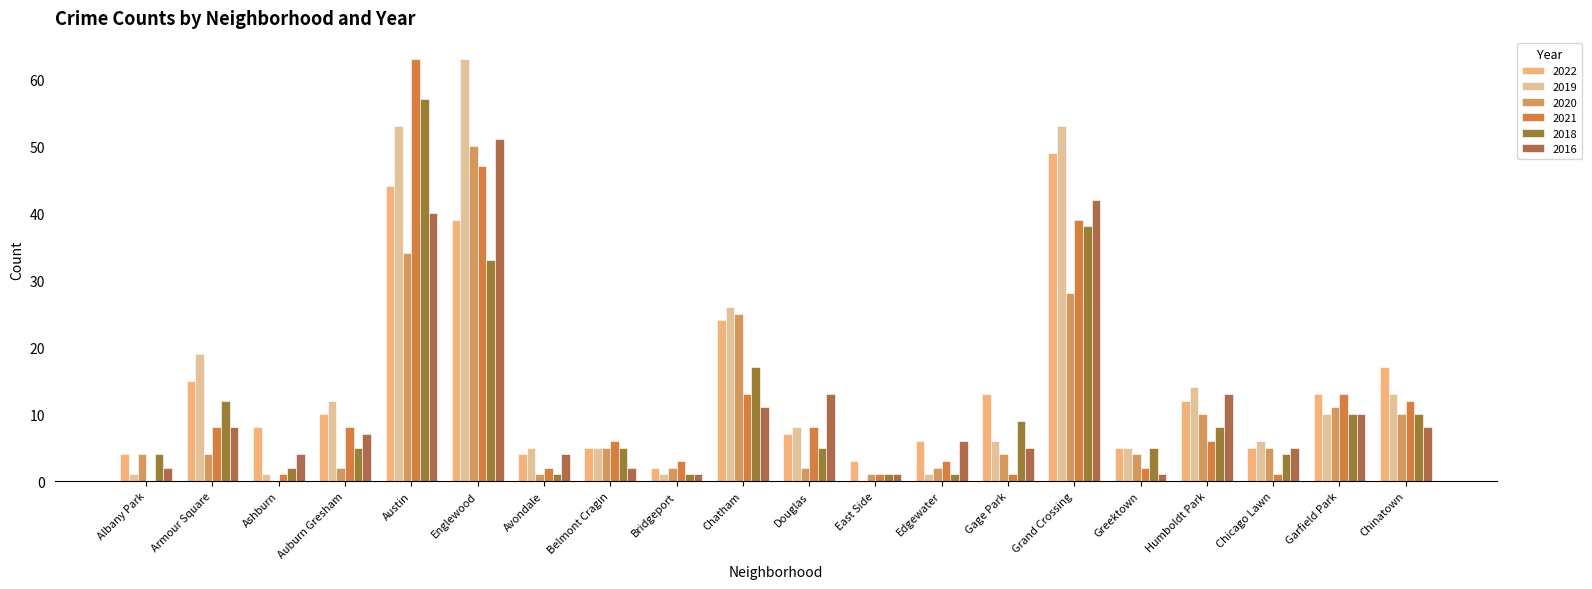

Reading right to left, transcribe all the data shown in this chart.

2022: 17	13	5	12	5	49	13	6	3	7	24	2	5	4	39	44	10	8	15	4
2019: 13	10	6	14	5	53	6	1	0	8	26	1	5	5	63	53	12	1	19	1
2020: 10	11	5	10	4	28	4	2	1	2	25	2	5	1	50	34	2	0	4	4
2021: 12	13	1	6	2	39	1	3	1	8	13	3	6	2	47	63	8	1	8	0
2018: 10	10	4	8	5	38	9	1	1	5	17	1	5	1	33	57	5	2	12	4
2016: 8	10	5	13	1	42	5	6	1	13	11	1	2	4	51	40	7	4	8	2